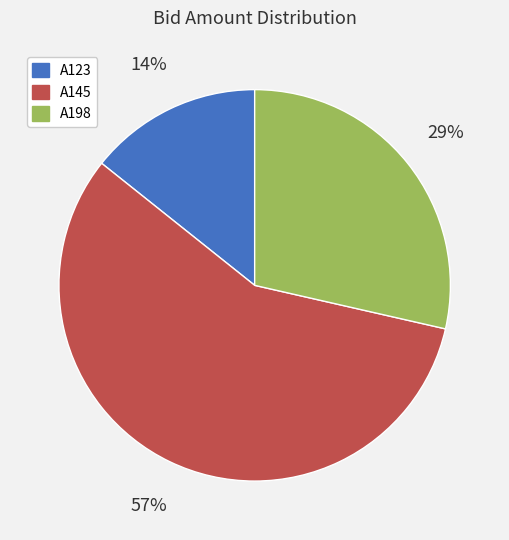

Between A198 and A145, which is larger?

A145